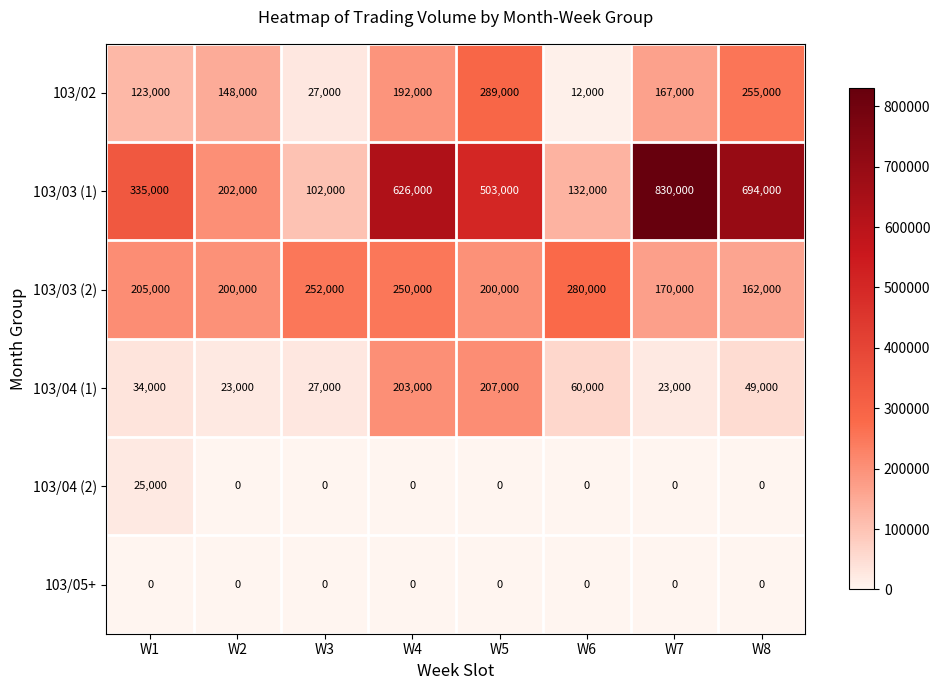

At which category is the sum across all series the highest?

W4